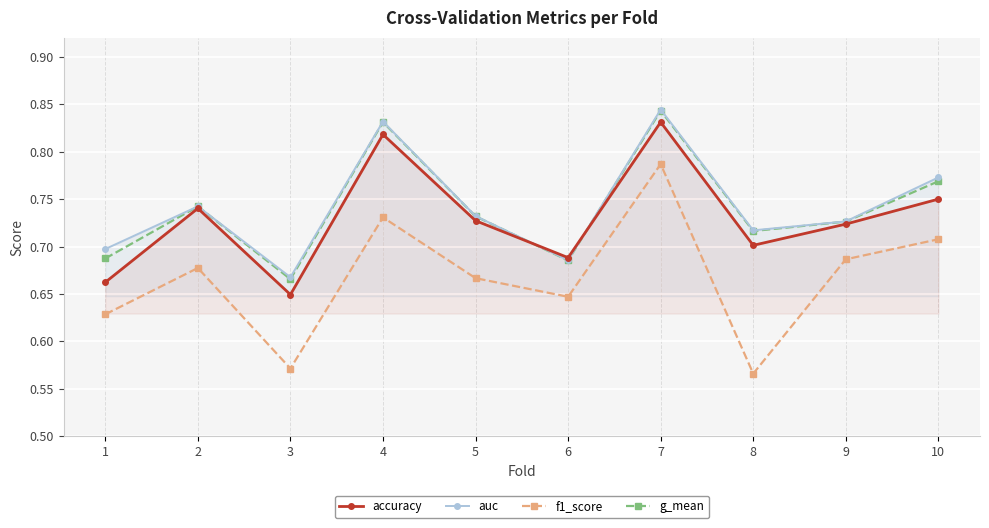

How many interior local valleys does the f1_score series have?

3